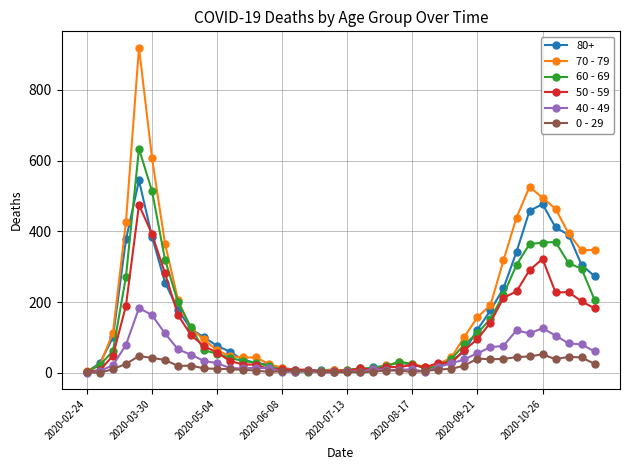

Rank the series by their maximum value, from highest to lowest.

70 - 79, 60 - 69, 80+, 50 - 59, 40 - 49, 0 - 29